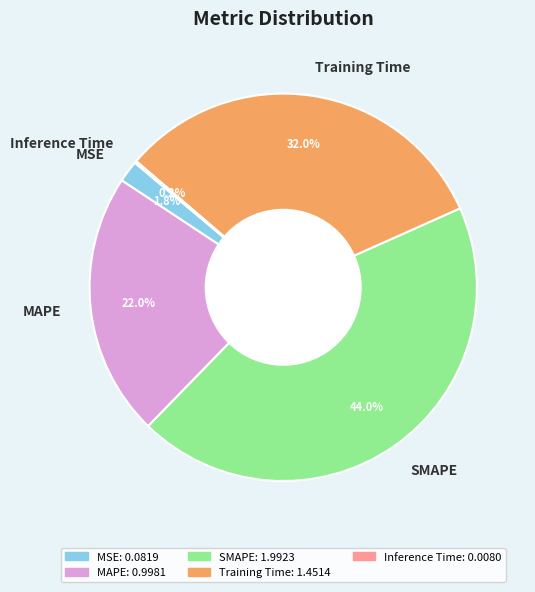

Which category has the biggest portion of the pie?

SMAPE